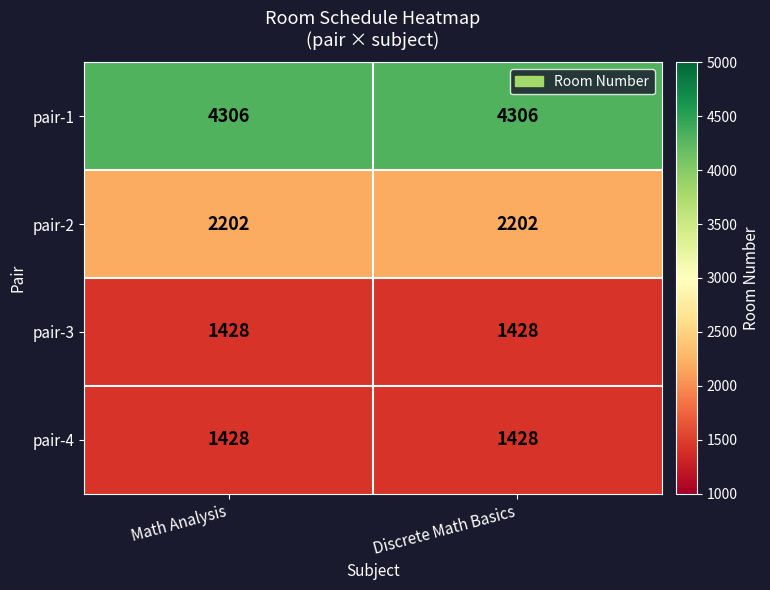

Reading left to right, what are all the values shown in this chart?

pair-1: 4306	4306
pair-2: 2202	2202
pair-3: 1428	1428
pair-4: 1428	1428